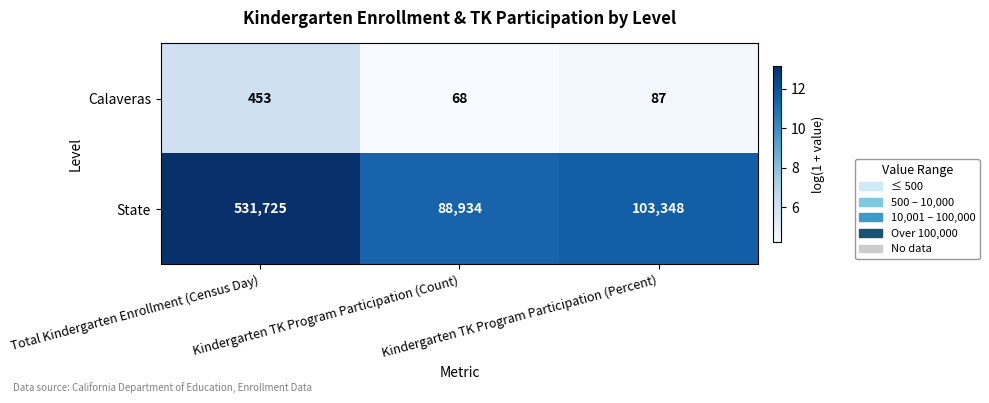

Which series changed the most between Kindergarten TK Program Participation (Count) and Kindergarten TK Program Participation (Percent)?

State